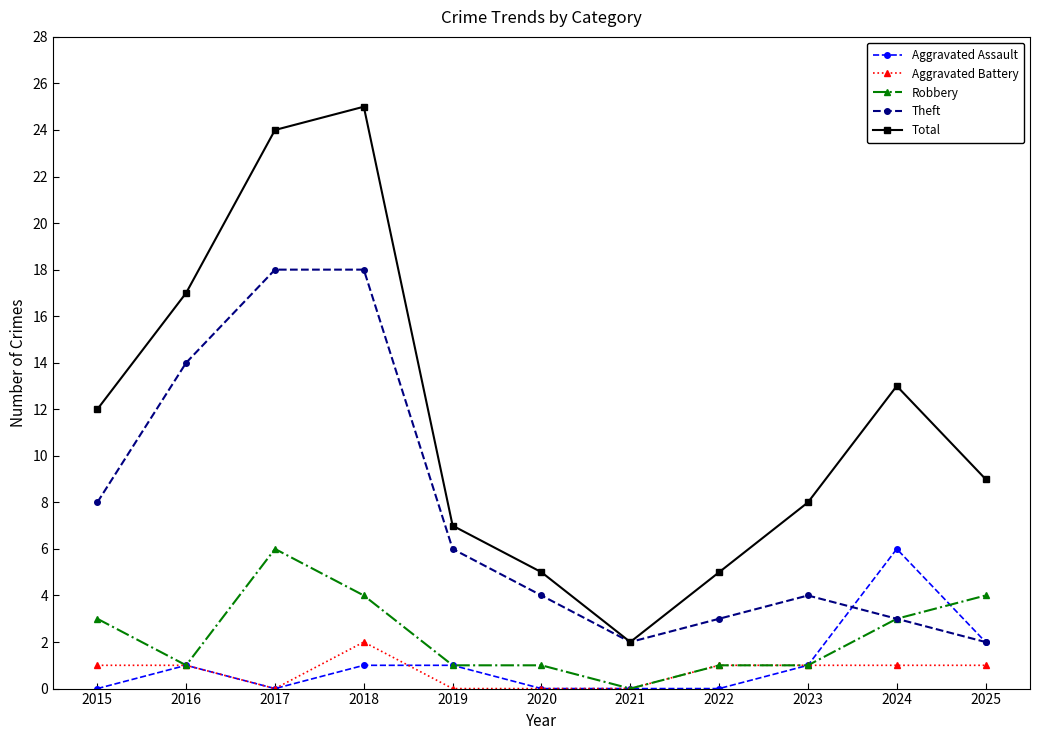

Which series has the widest spread of values?

Total